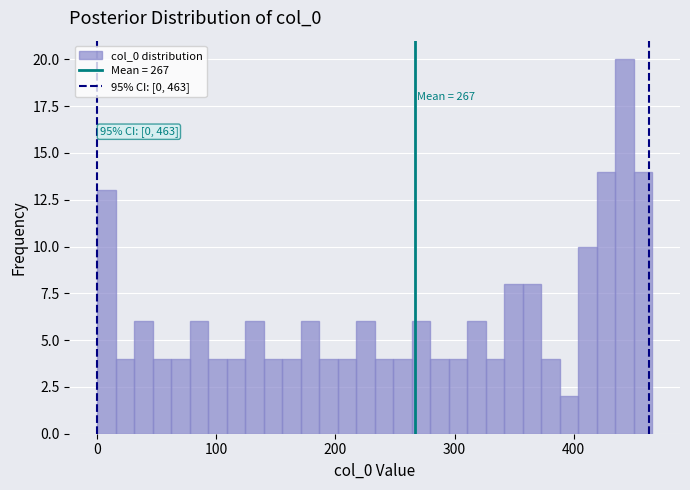

Around what value on the x-axis is the tallest bar? Give the approximate position of its centre, as read against the axis.

440